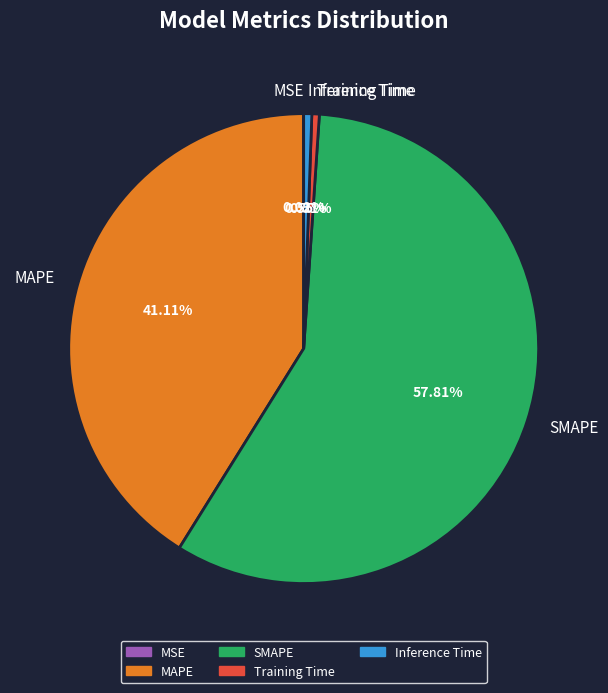

What percentage is NOT represented by Training Time?

99.5%